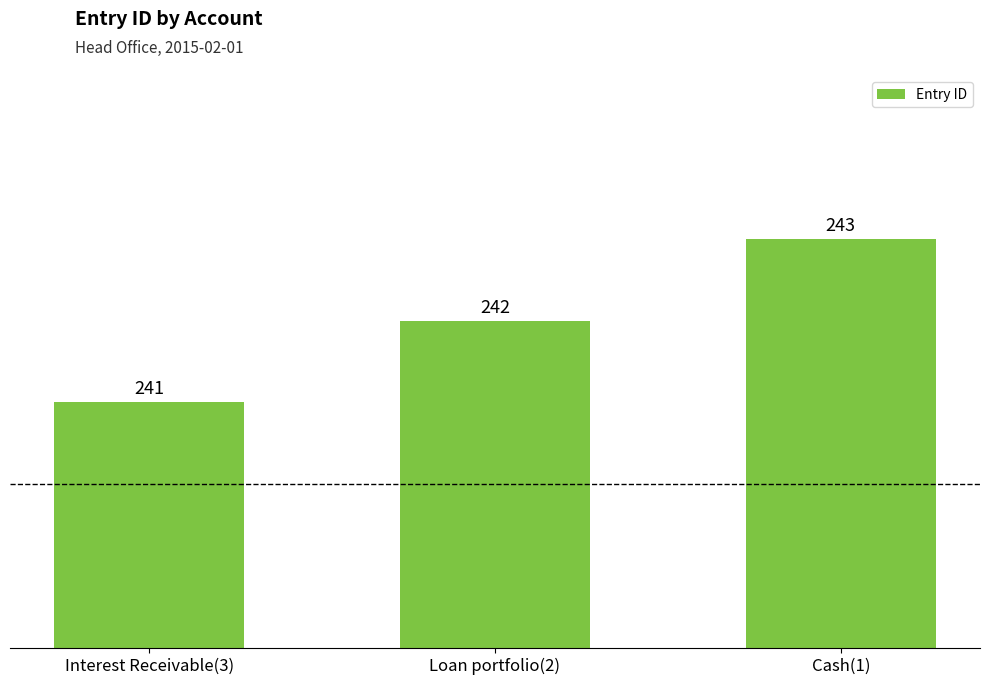

What is the average value?

242